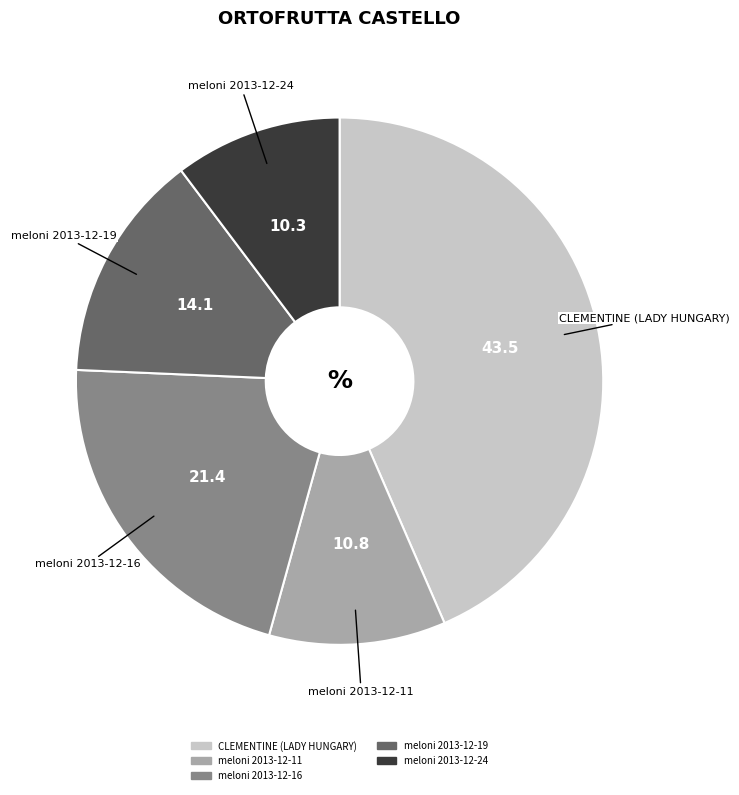

Does meloni 2013-12-11 represent more than half of the total?

No